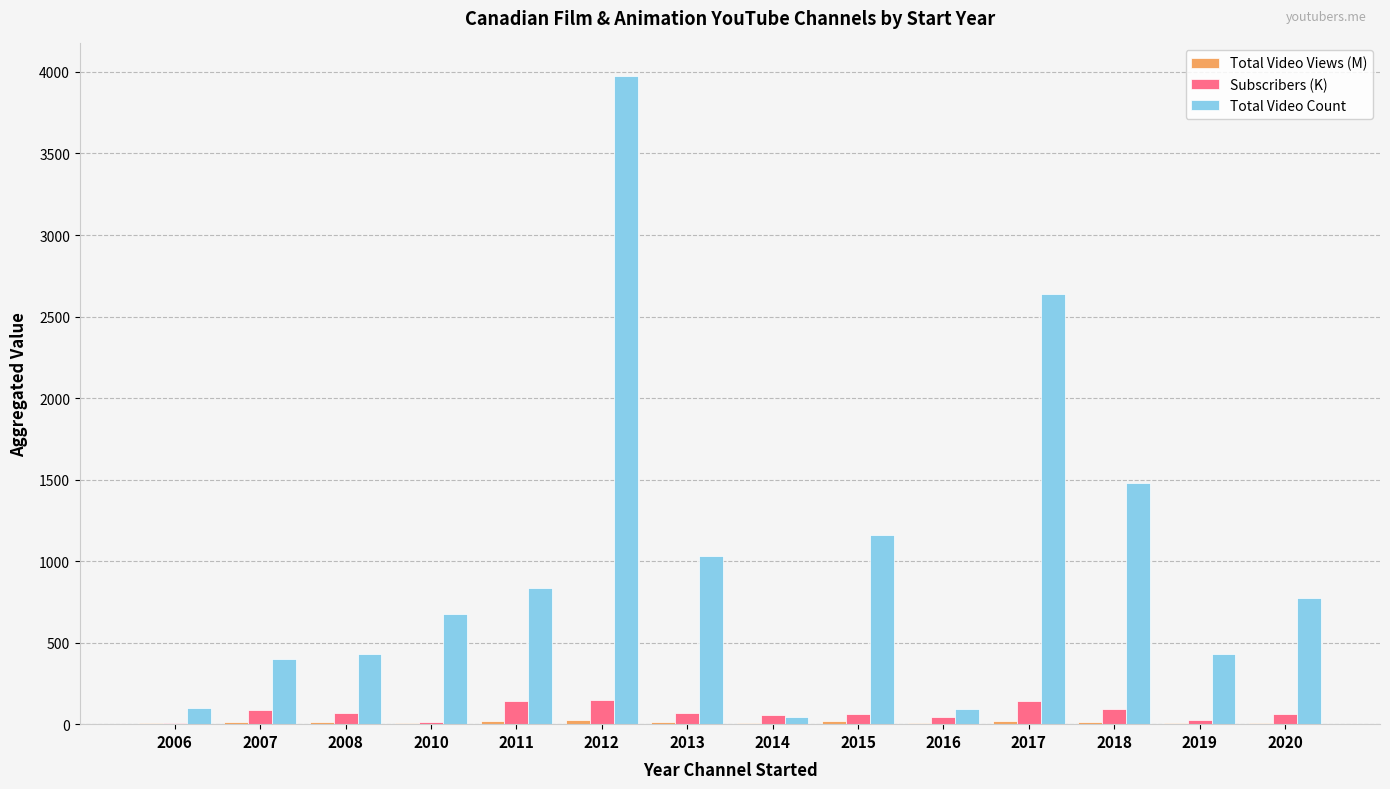

Which series has the largest range (max minus min)?

Total Video Count